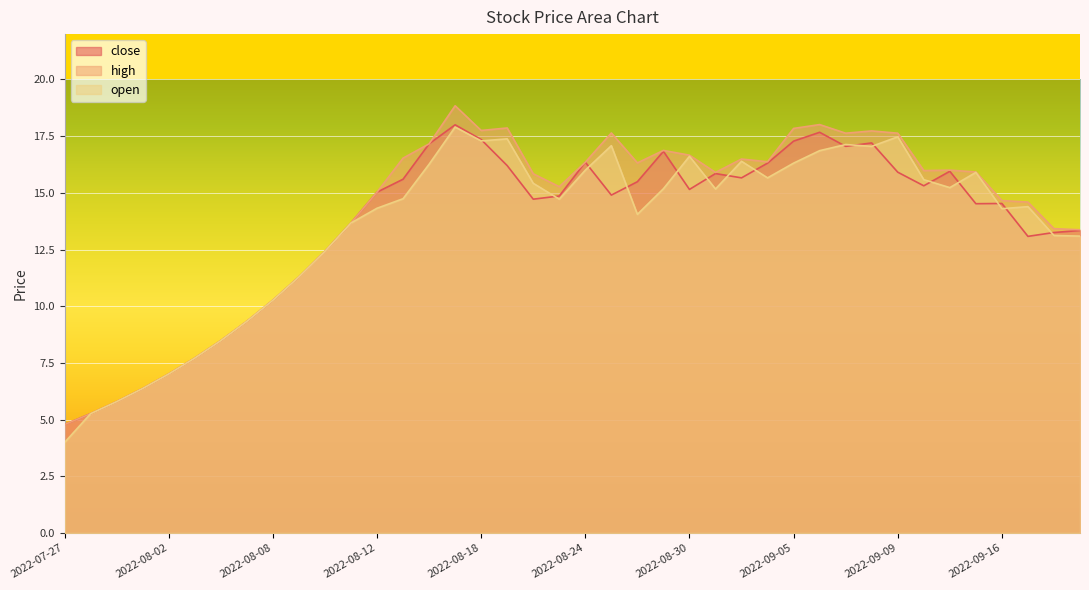

What is the label of the 25th point from the right?

2022-08-17